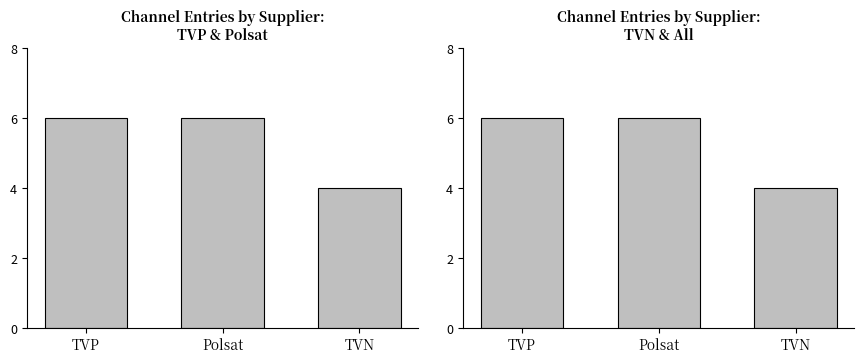

True or false: the data shows 6 at TVN.

False